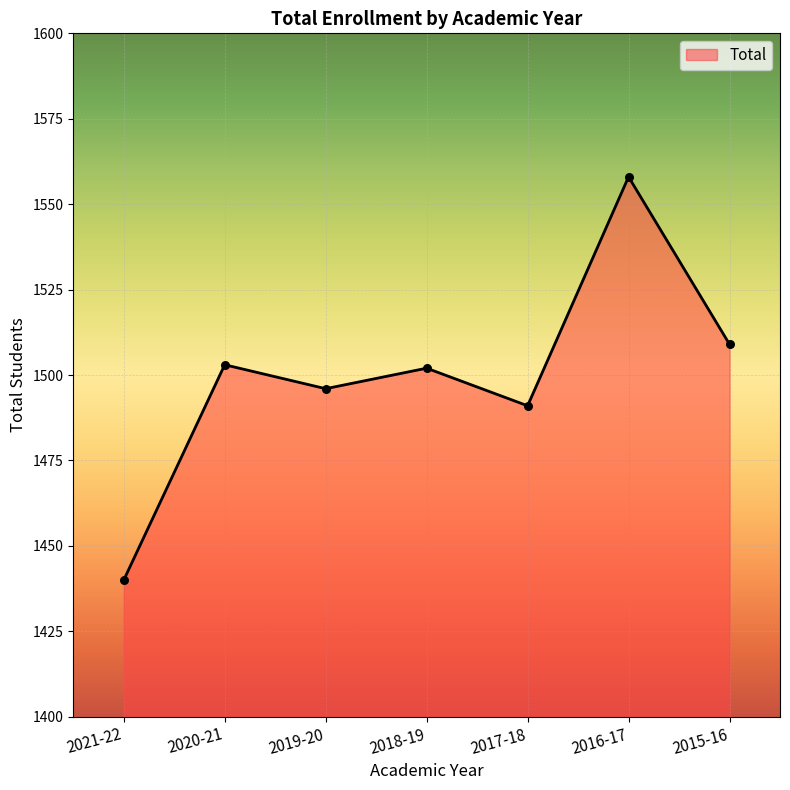

Approximately how many times larger is the value at 2020-21 compared to 2018-19?

1.0